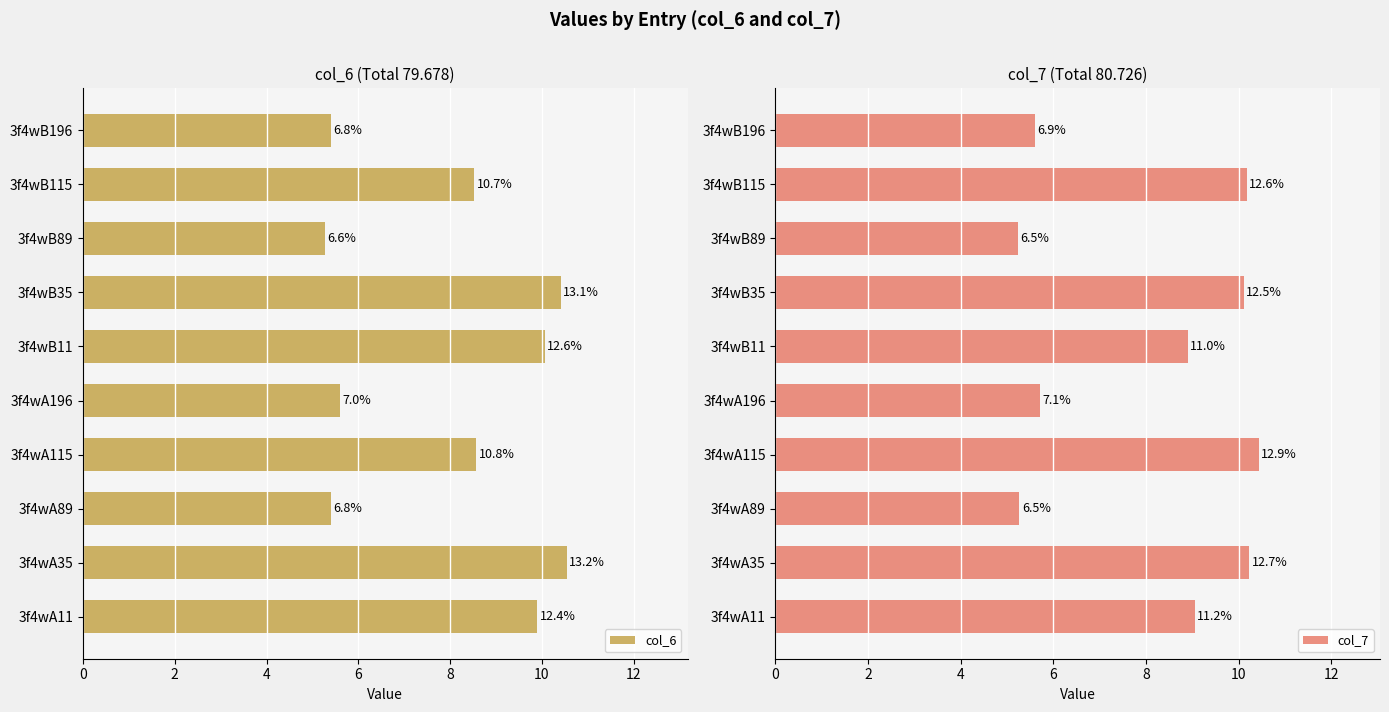

Rank the series by their average value, from lowest to highest.

col_6, col_7